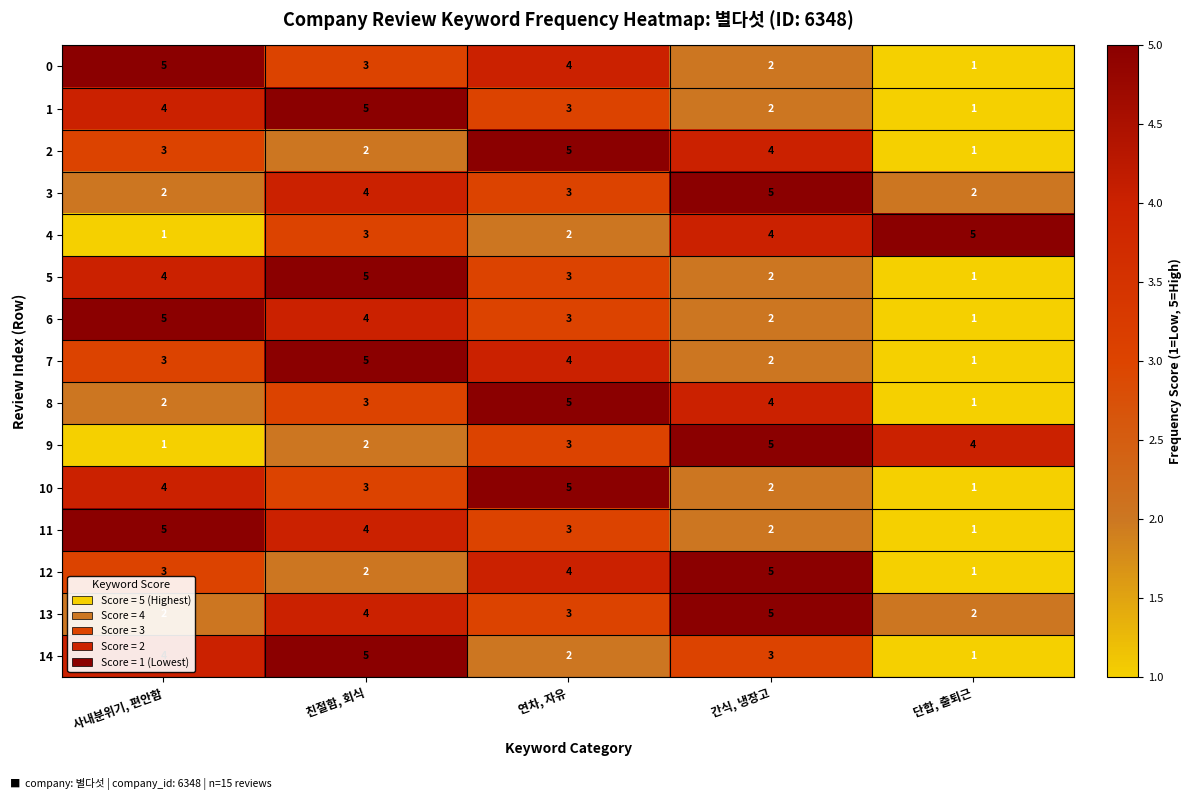

What is the maximum value for 7?

5